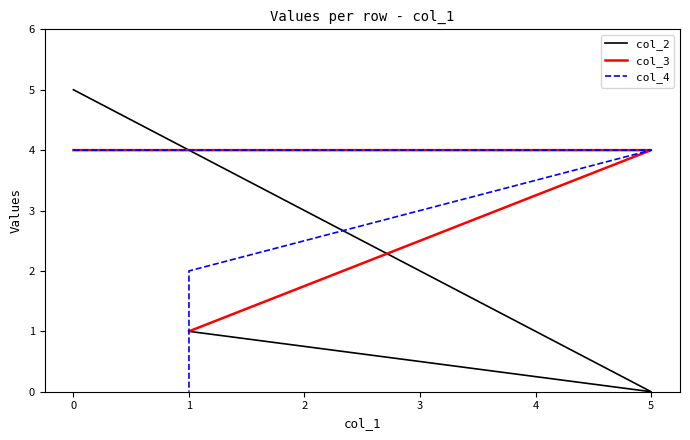

Count the col_3 values in the range 1 to 4.

4